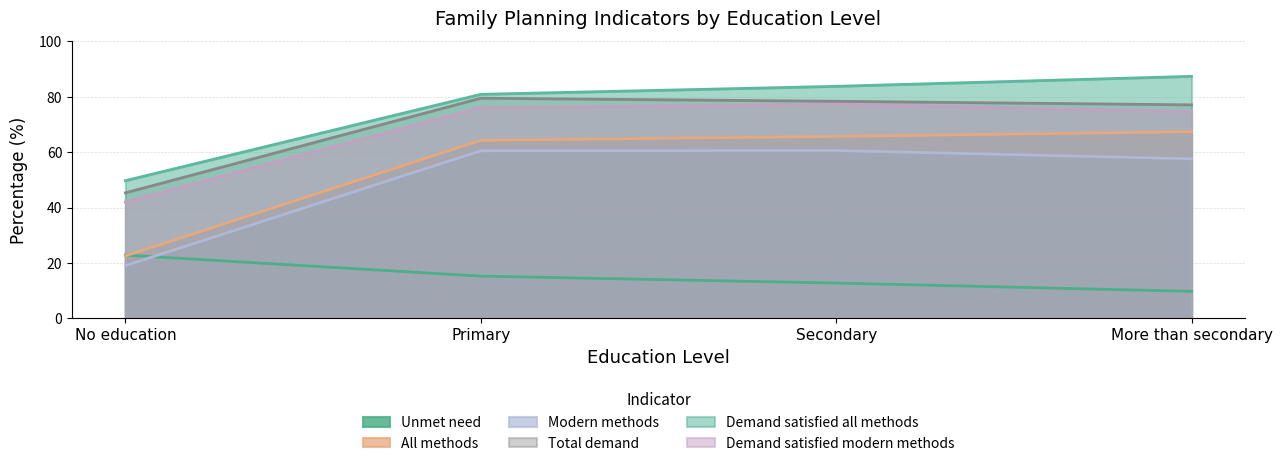

In Modern_methods, how many points are higher than both neighbors (excluding endpoints)?

1